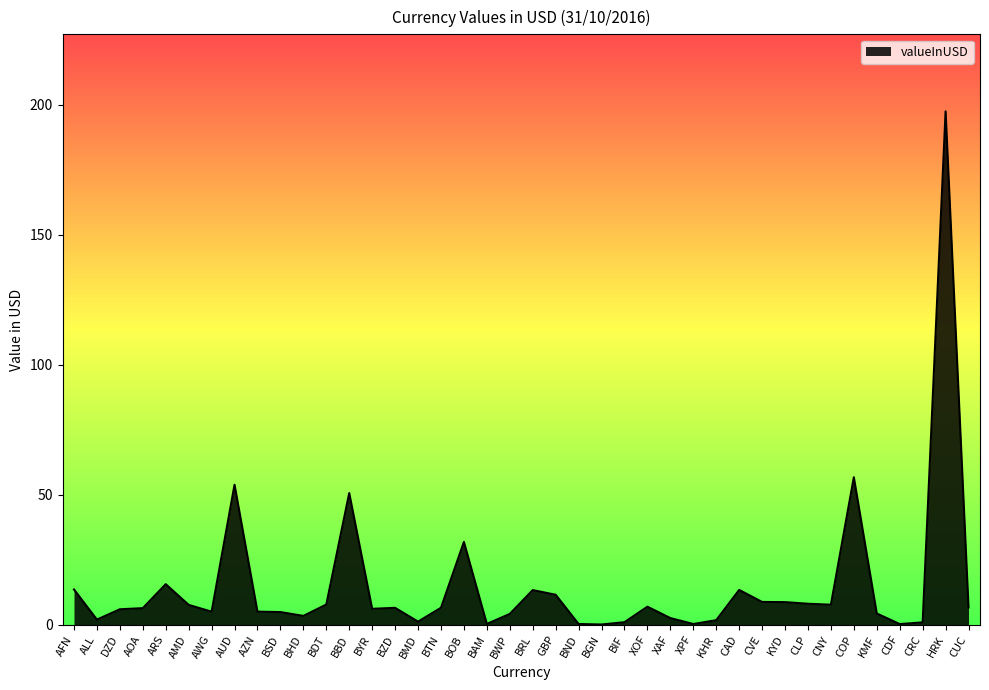

Where is the first local minimum?

ALL